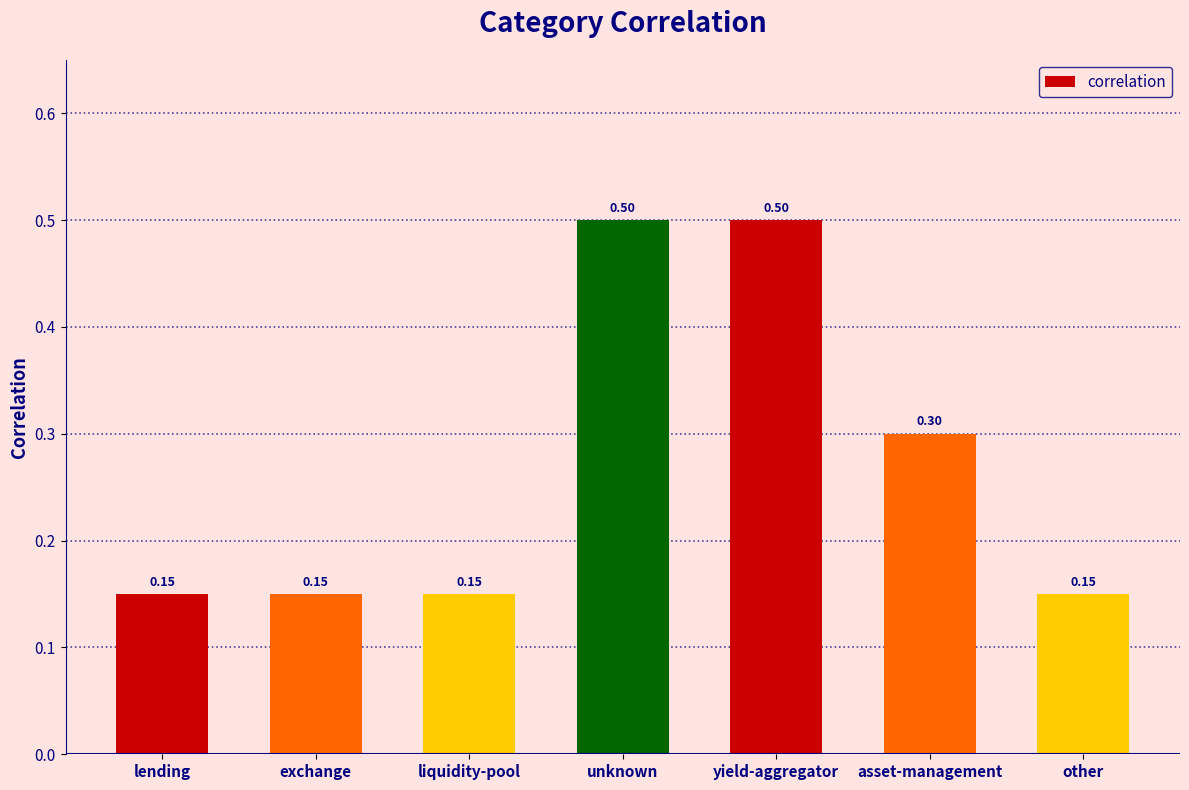

What is the maximum value shown in the chart?

0.5